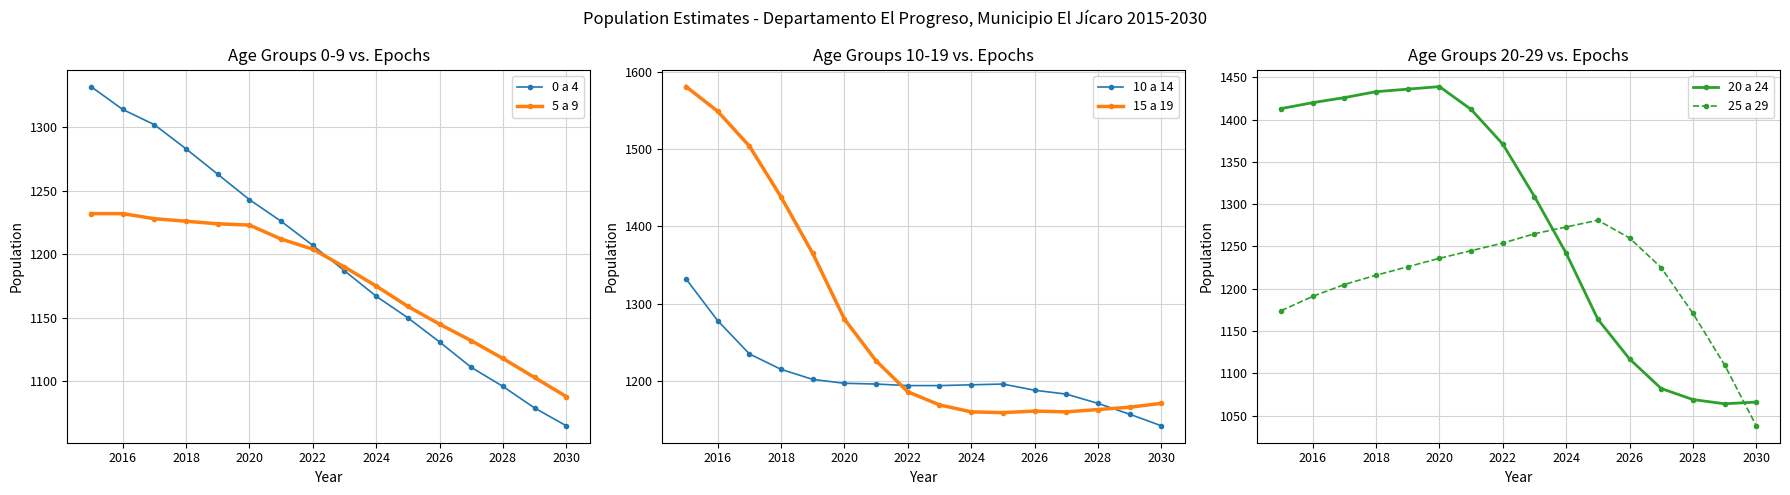

Which series has the largest total across all categories?

20 a 24